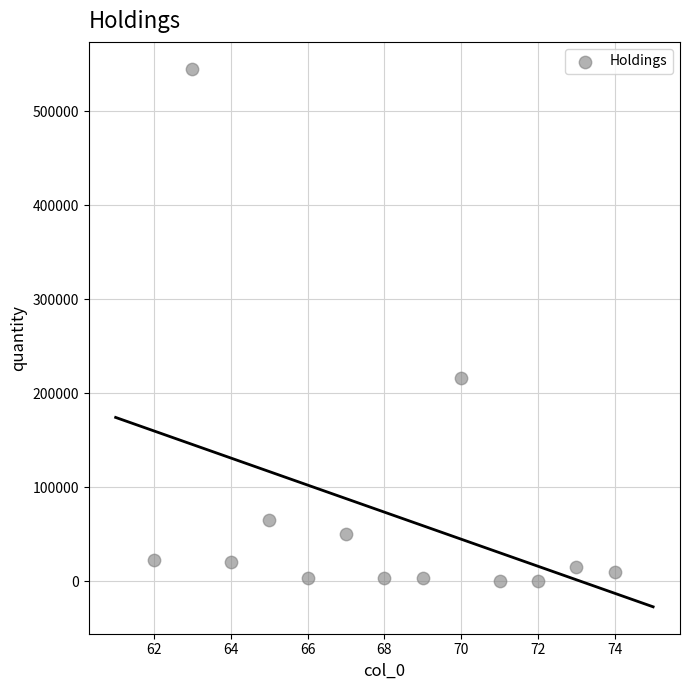

What Y value in the scatter plot is closest to 272956?

216783